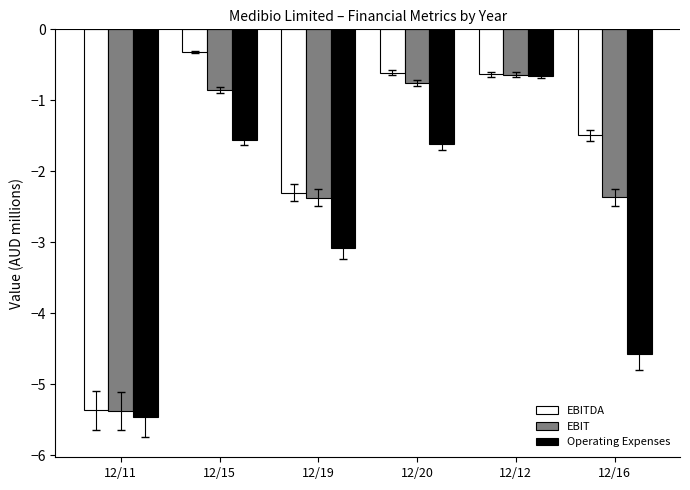

Reading right to left, list all the values displayed in this chart.

EBITDA: 12/16=-1.5	12/12=-0.6	12/20=-0.6	12/19=-2.3	12/15=-0.3	12/11=-5.4
EBIT: 12/16=-2.4	12/12=-0.6	12/20=-0.8	12/19=-2.4	12/15=-0.9	12/11=-5.4
Operating Expenses: 12/16=-4.6	12/12=-0.7	12/20=-1.6	12/19=-3.1	12/15=-1.6	12/11=-5.5